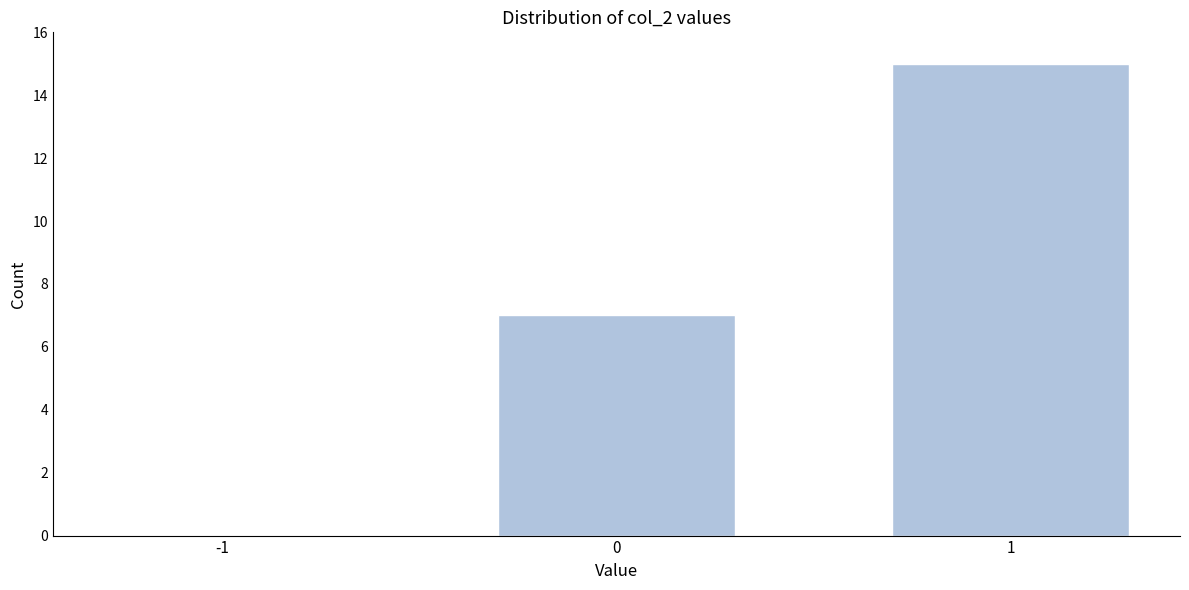

Reading right to left, list all the values displayed in this chart.

1=15	0=7	-1=0